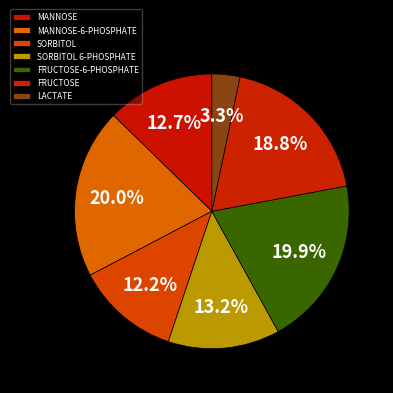

What percentage is the SORBITOL 6-PHOSPHATE slice, to the nearest percent?

13%